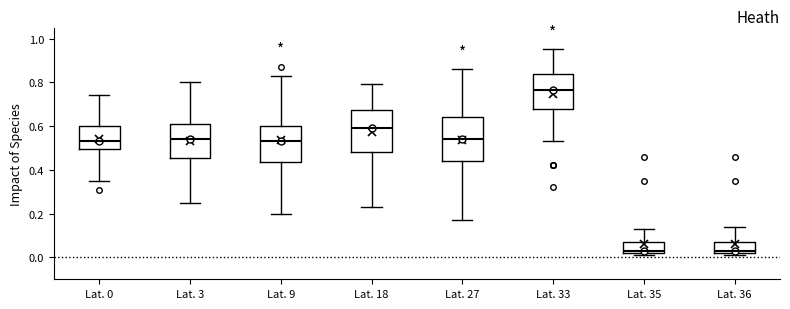

Reading left to right, transcribe this box plot: for each box, give where its median line is, the range the box spans, and where its two whiskers end, as read against the y-axis. The values are not printed on the chart, so give them approximately, as read against the axis.

Lat. 0: median 0.54, box 0.50 to 0.60, whiskers 0.36 to 0.74
Lat. 3: median 0.54, box 0.46 to 0.62, whiskers 0.26 to 0.80
Lat. 9: median 0.54, box 0.44 to 0.60, whiskers 0.20 to 0.84
Lat. 18: median 0.60, box 0.48 to 0.68, whiskers 0.24 to 0.80
Lat. 27: median 0.54, box 0.44 to 0.64, whiskers 0.18 to 0.86
Lat. 33: median 0.76, box 0.68 to 0.84, whiskers 0.54 to 0.96
Lat. 35: median 0.04, box 0.02 to 0.08, whiskers 0.02 (just below the box's lower edge) to 0.14
Lat. 36: median 0.04, box 0.02 to 0.08, whiskers 0.02 (just below the box's lower edge) to 0.14